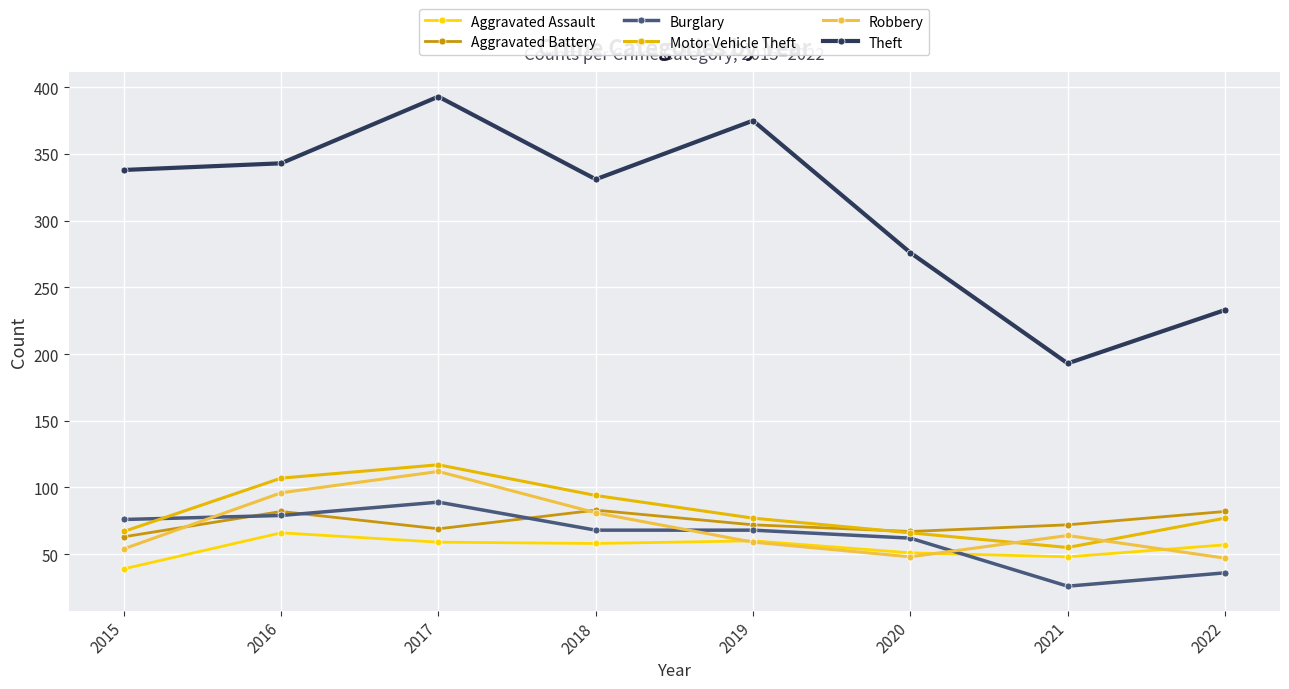

What is the sum of the Theft values at 2015 and 2020?

614